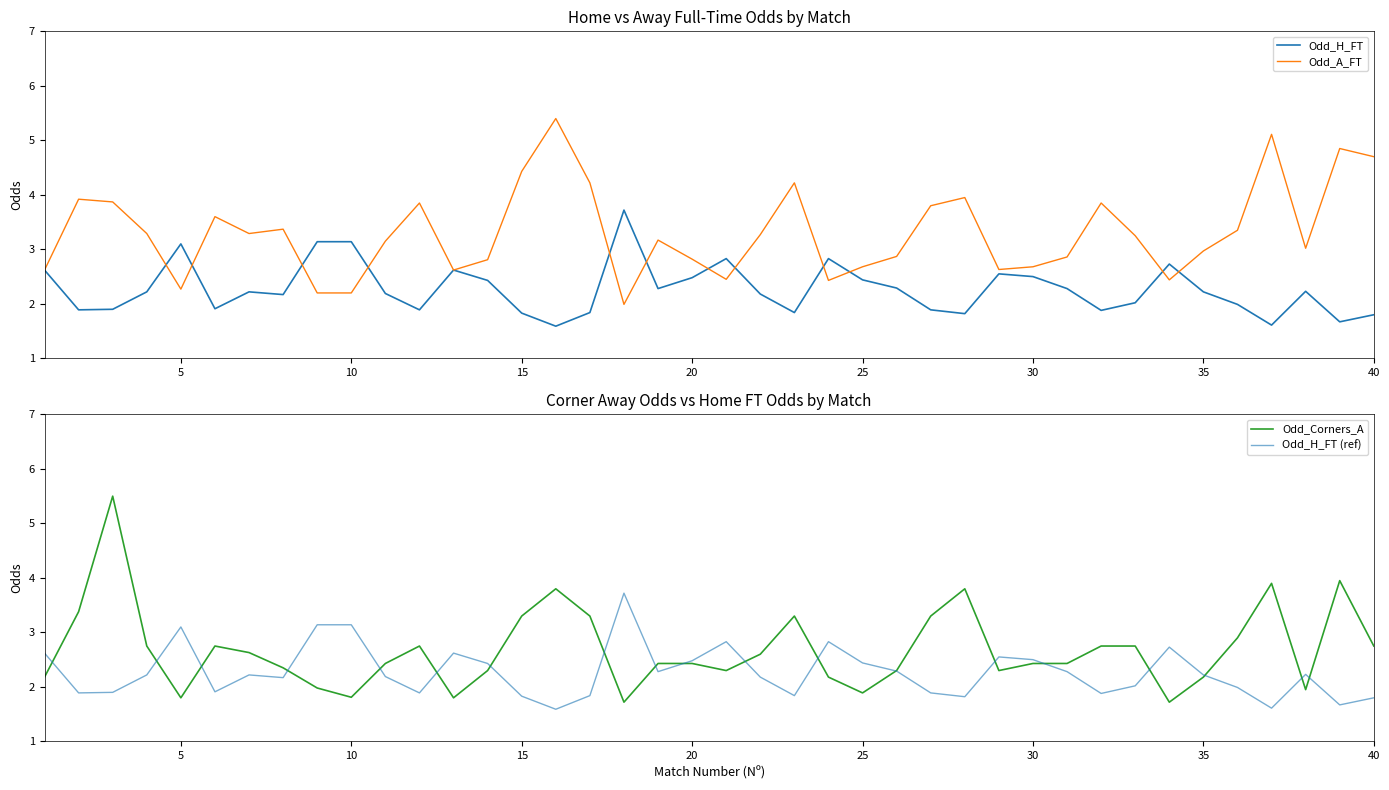

What is the average value of the Odd_A_FT series?

3.3